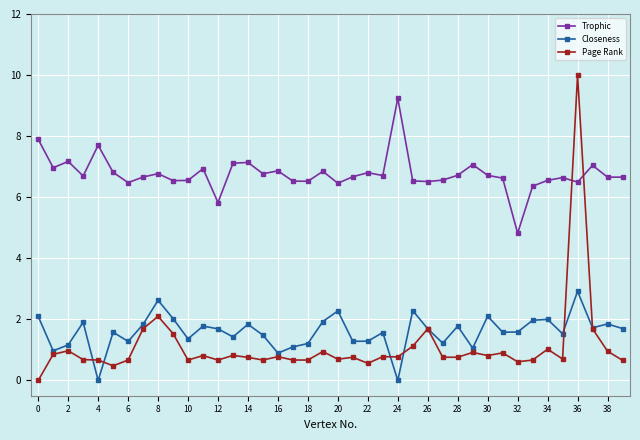

How many values in the Trophic series are below 6?

2